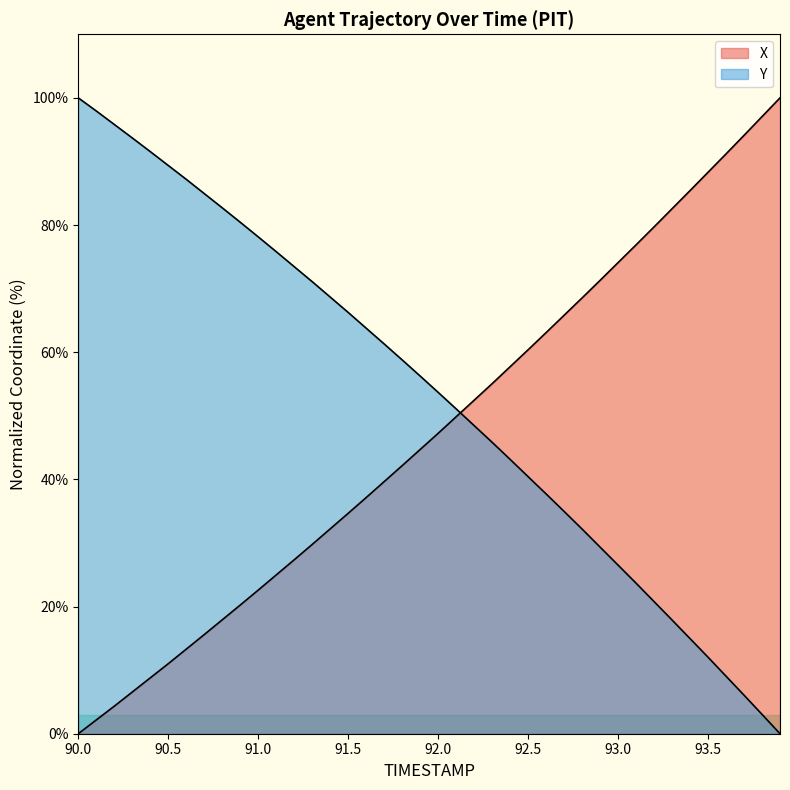

Where is X nearest to the value 50?

92.1